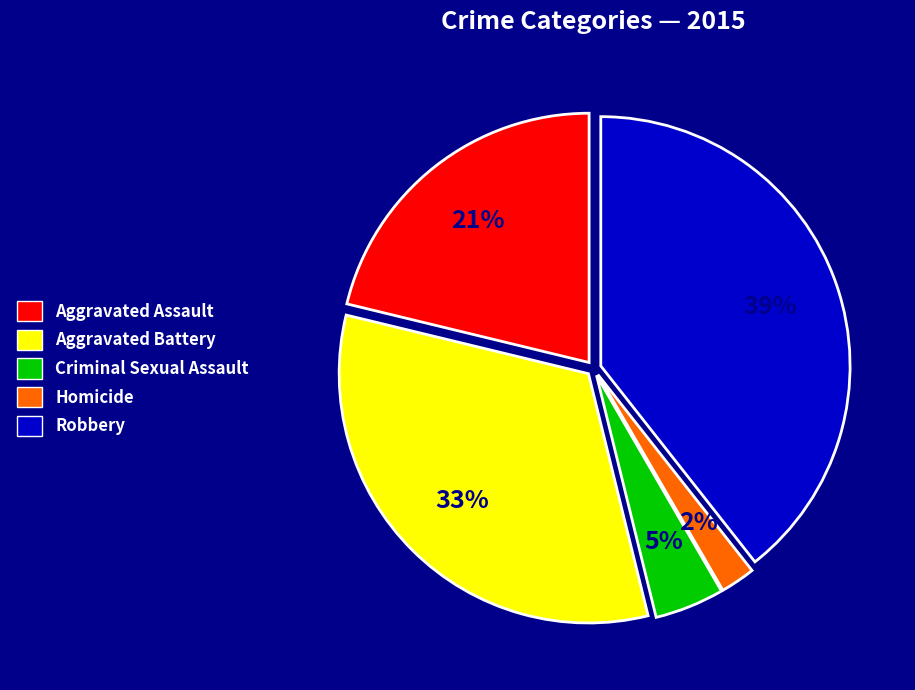

How many segments does this pie chart have?

5